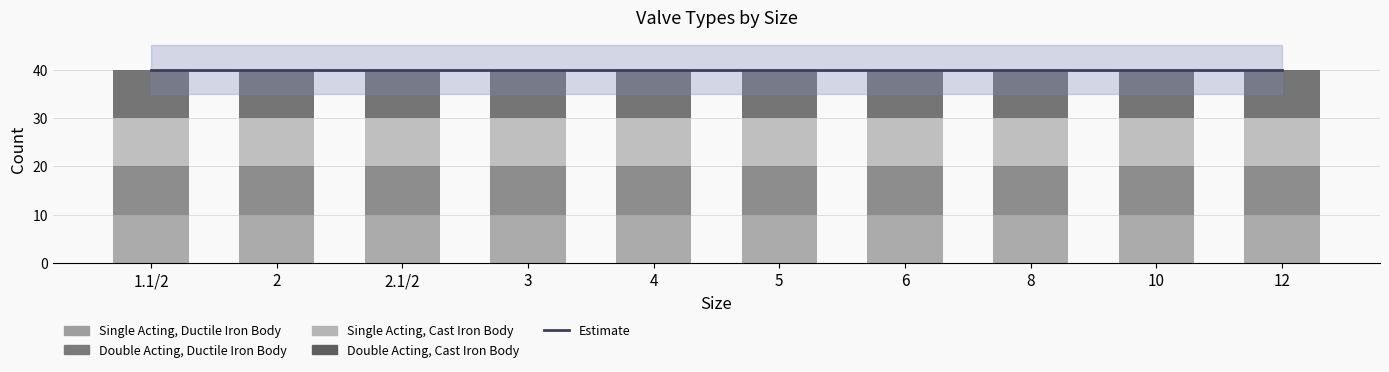

Where is Single Acting, Cast Iron Body nearest to the value 10?

1.1/2